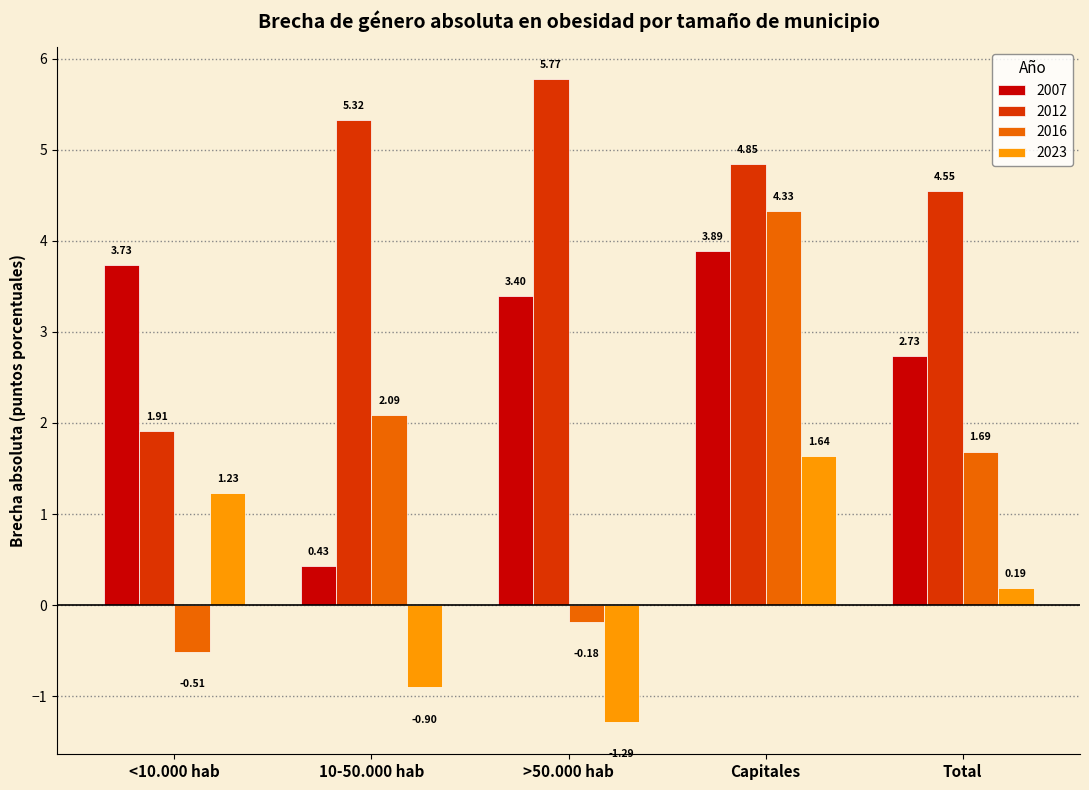

Where is 2016 nearest to the value 1?

Total